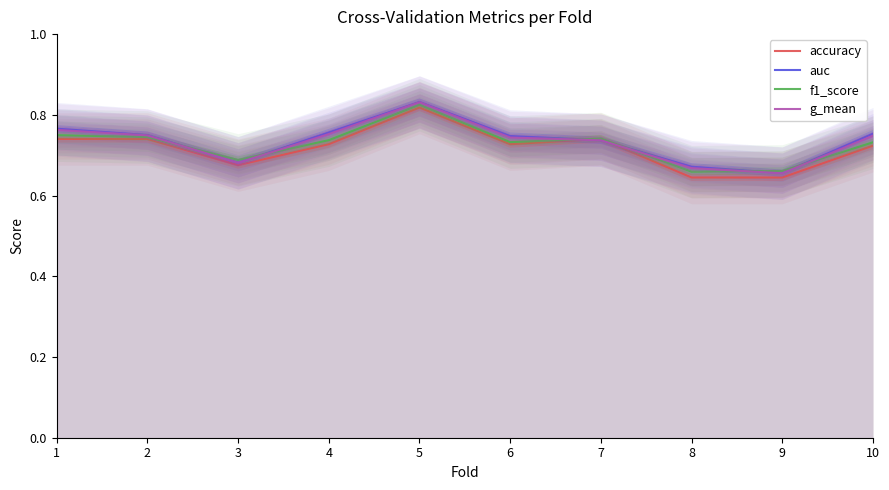

The value of auc at 10 is 1.0. True or false?

False